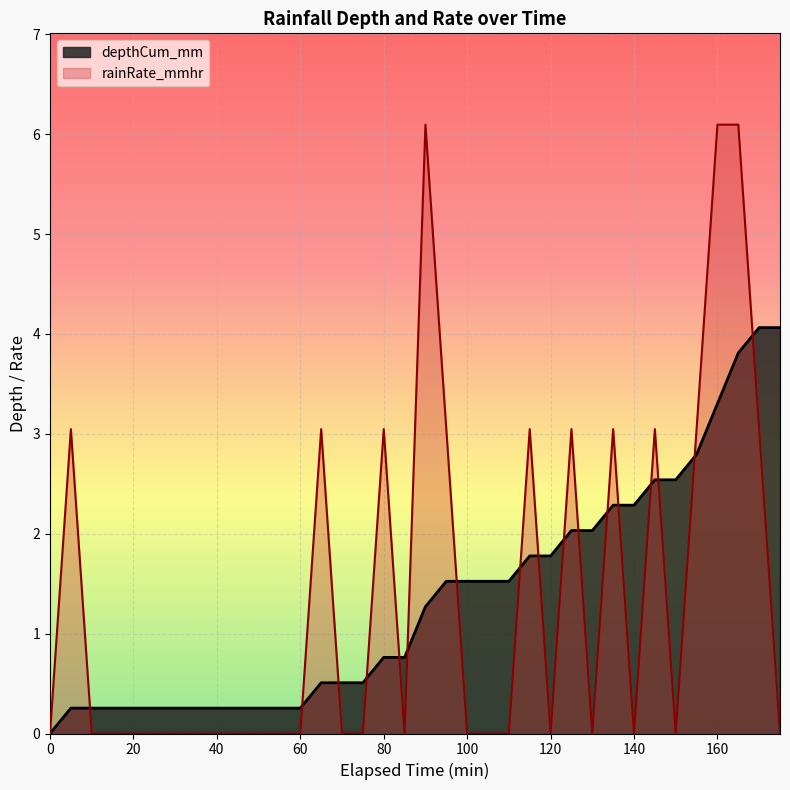

True or false: rainRate_mmhr has a value of 2.3 at 105.

False